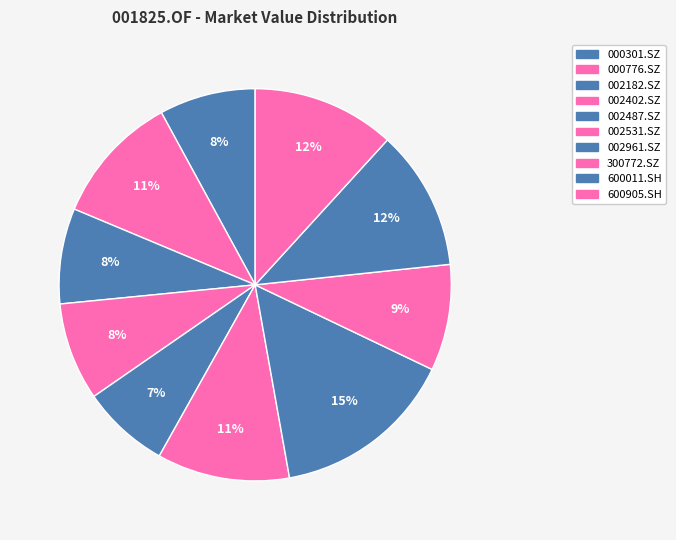

To the nearest percent, what is the difference between the largest and smallest slice percentages?

8%